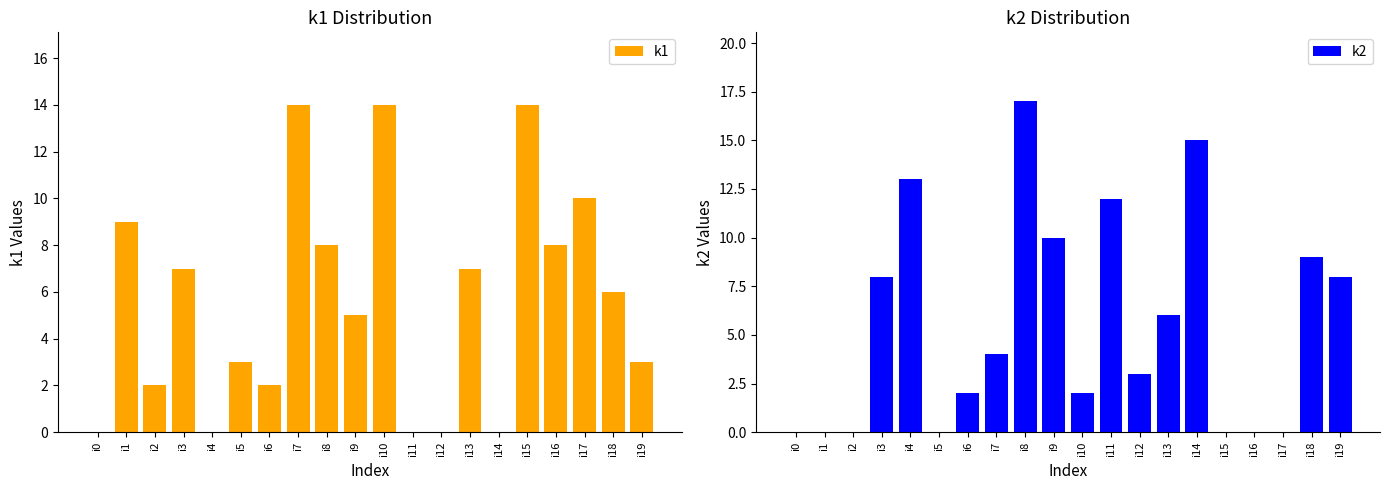

What is the difference between the maximum and second lowest values in the k2 series?

17